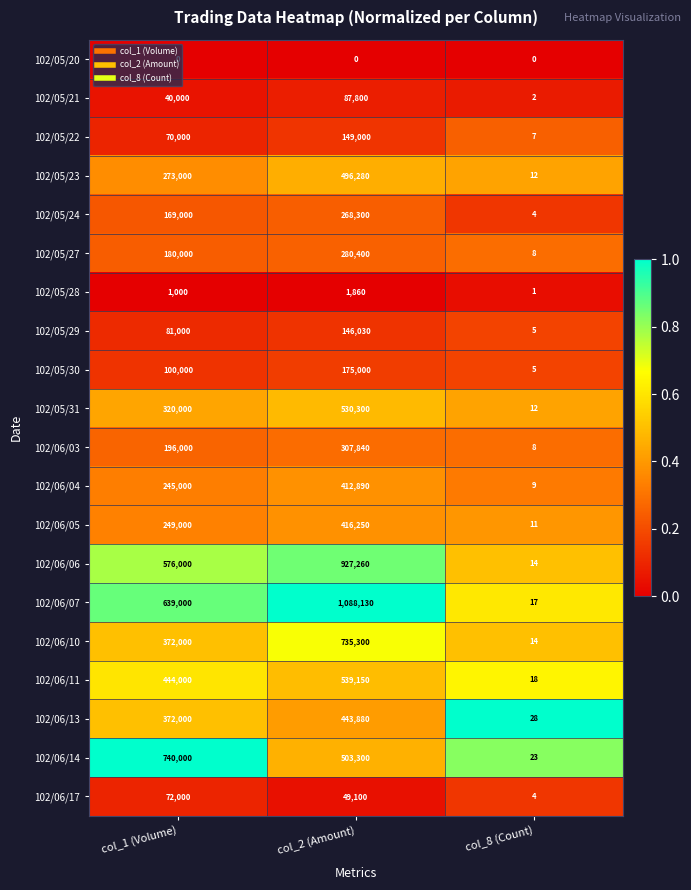

Is it true that 102/06/17 equals 4 at col_8 (Count)?

True